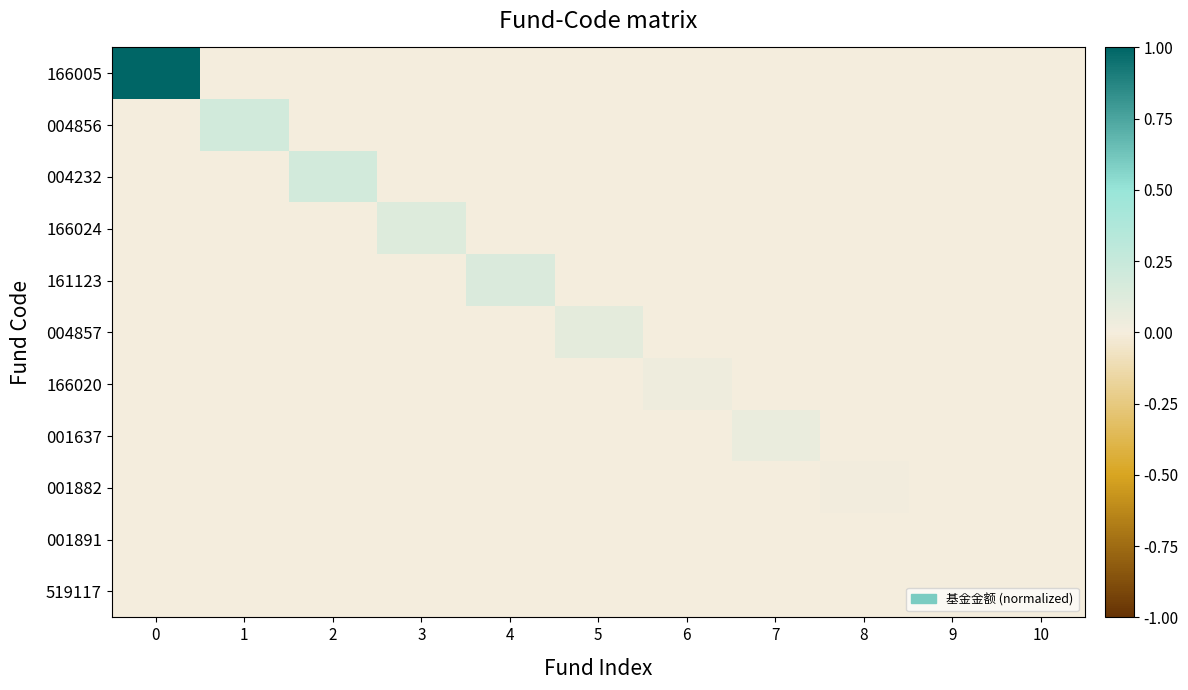

Rank the series by their maximum value, from highest to lowest.

166005, 004856, 004232, 161123, 166024, 004857, 001637, 166020, 001882, 001891, 519117